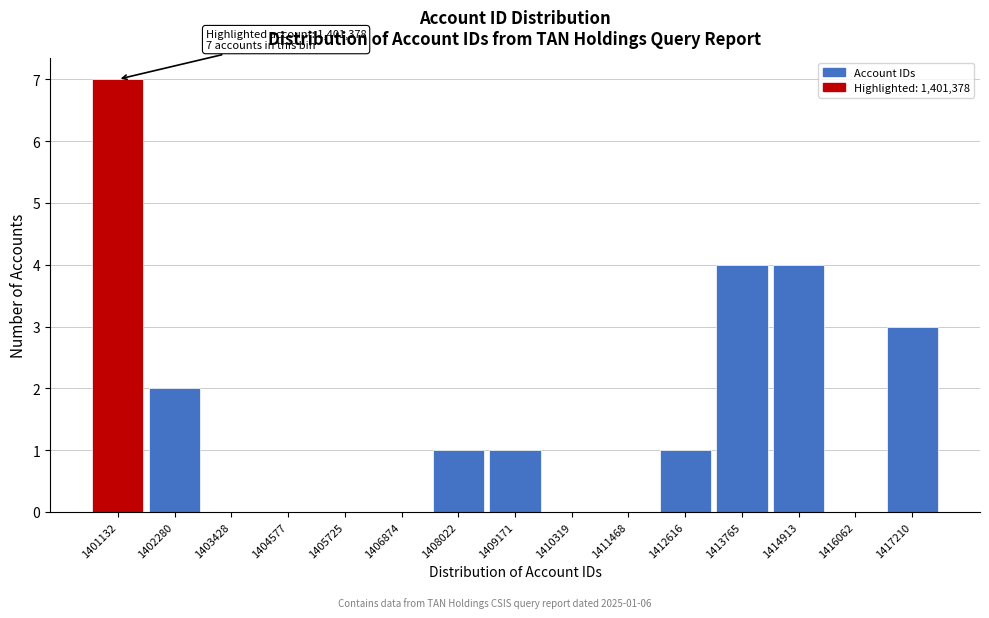

Reading left to right, extract all data points from this chart.

1401132=7	1402280=2	1403428=0	1404577=0	1405725=0	1406874=0	1408022=1	1409171=1	1410319=0	1411468=0	1412616=1	1413765=4	1414913=4	1416062=0	1417210=3